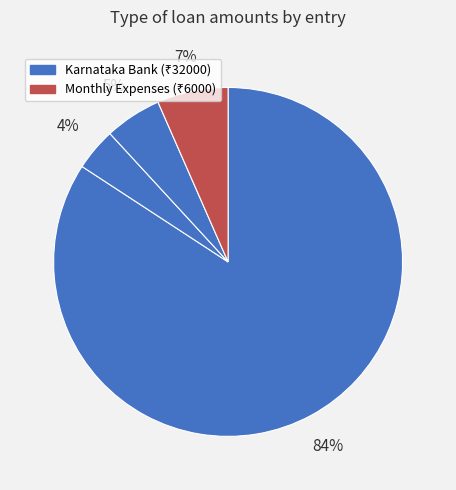

How many slices are in this pie chart?

4